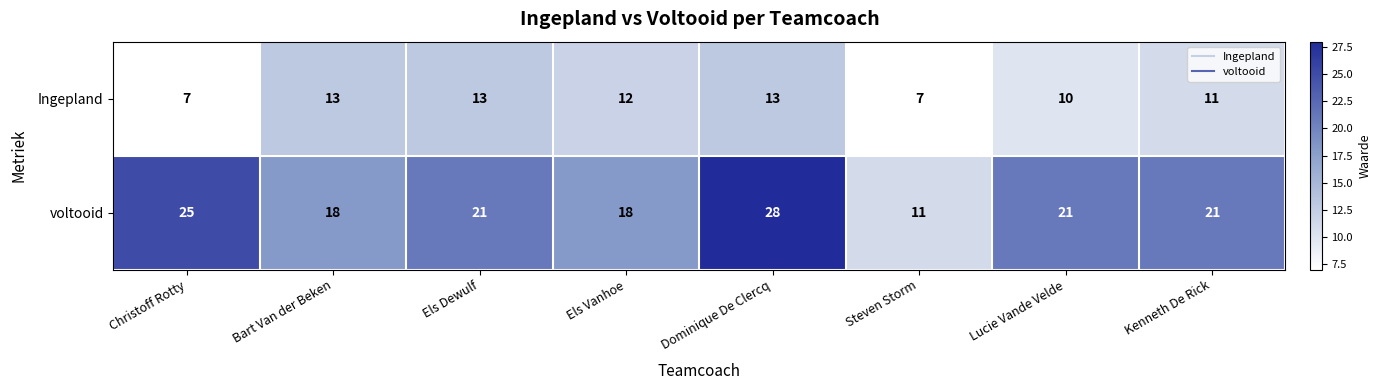

Is the value of voltooid at Bart Van der Beken greater than the value of Ingepland at Els Vanhoe?

Yes